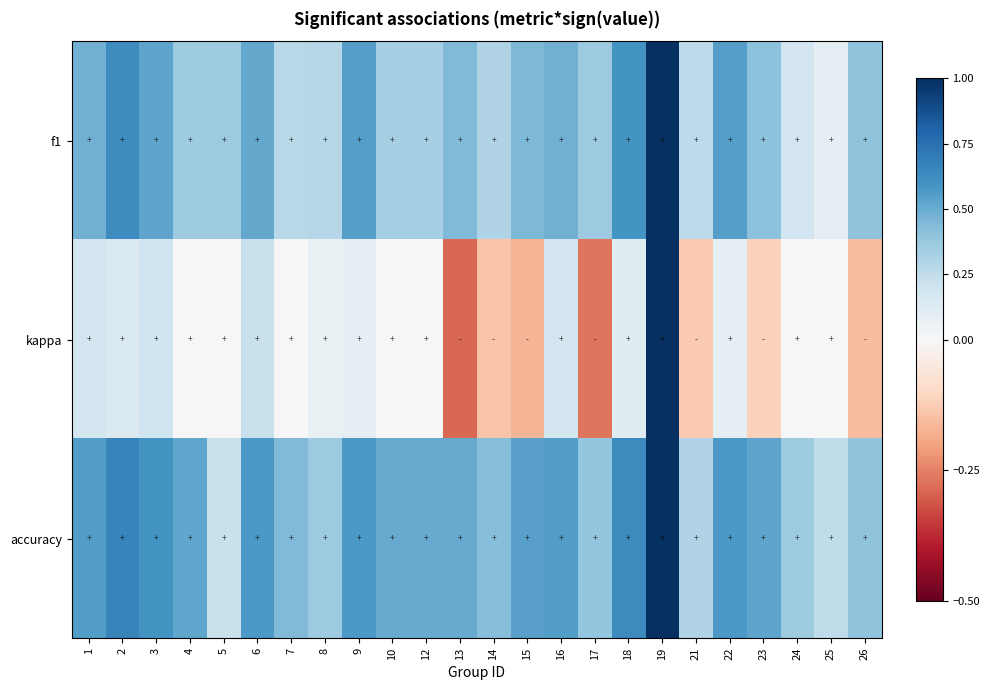

Rank the series by their maximum value, from highest to lowest.

f1, kappa, accuracy